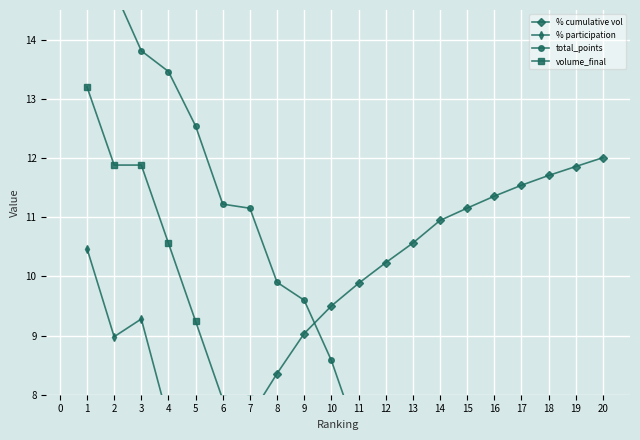

What are all the series names shown in the legend?

% cumulative vol, % participation, total_points, volume_final